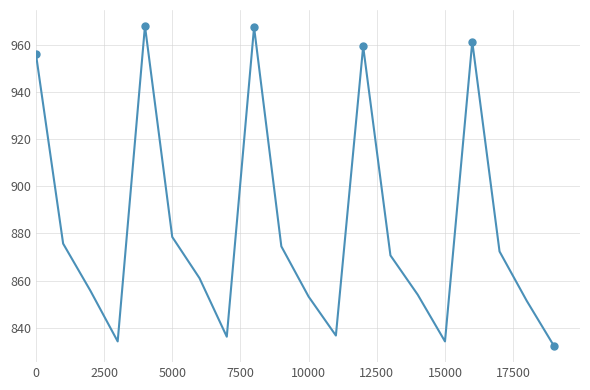

How many lines are shown in the chart?

1